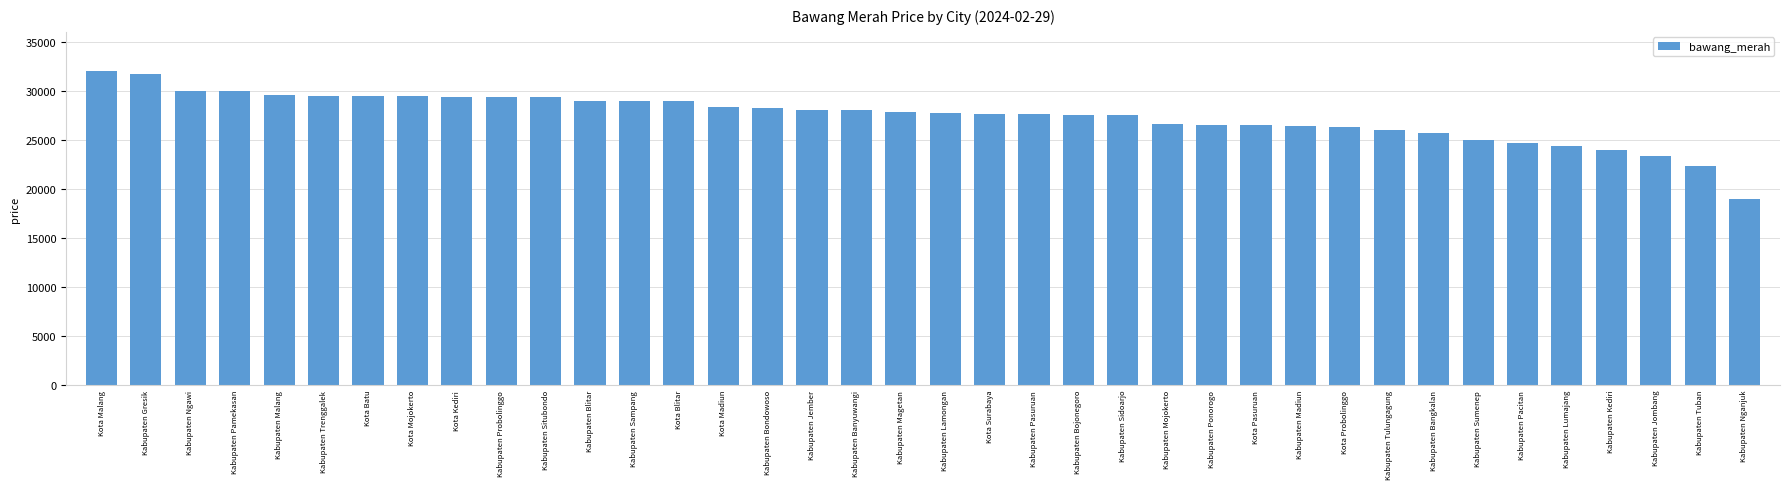

Does the chart contain stacked bars?

No